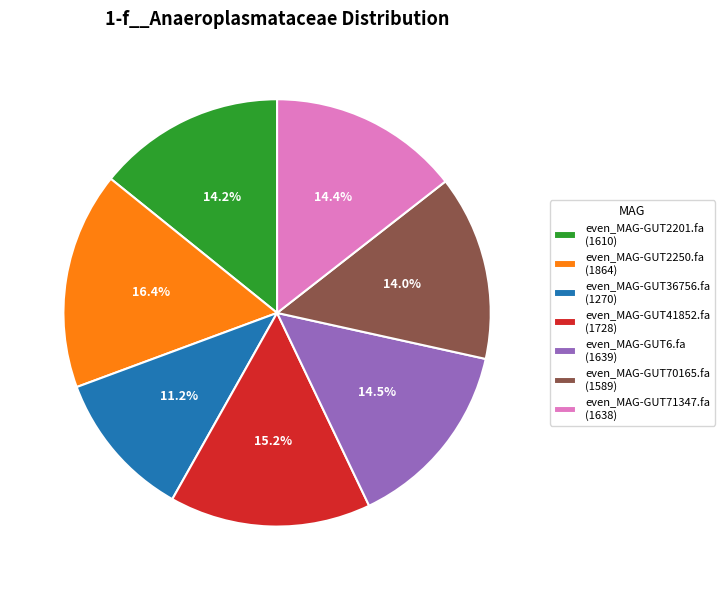

Is even_MAG-GUT36756.fa the majority of the pie?

No